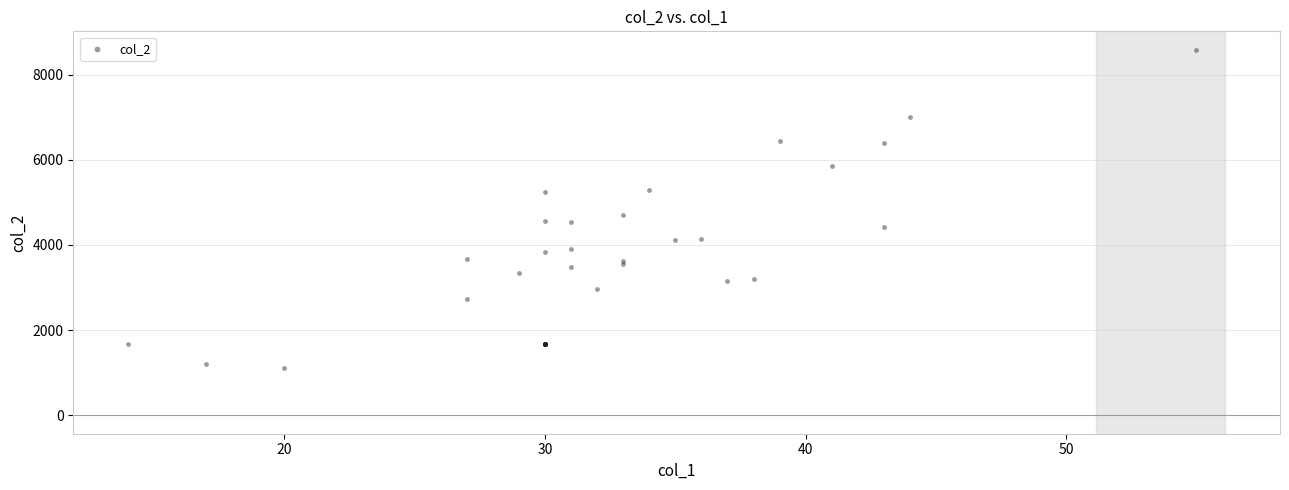

What Y value in the scatter plot is closest to 4852?

4710